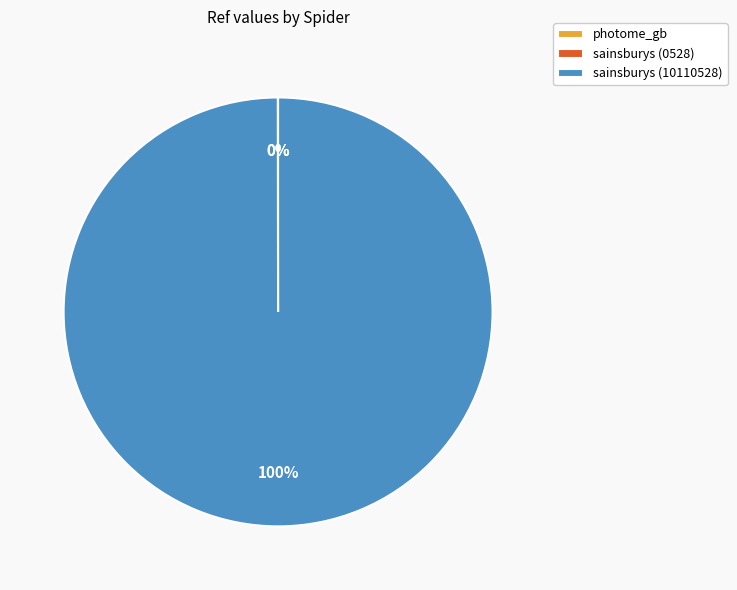

Which slice is the largest?

sainsburys (10110528)